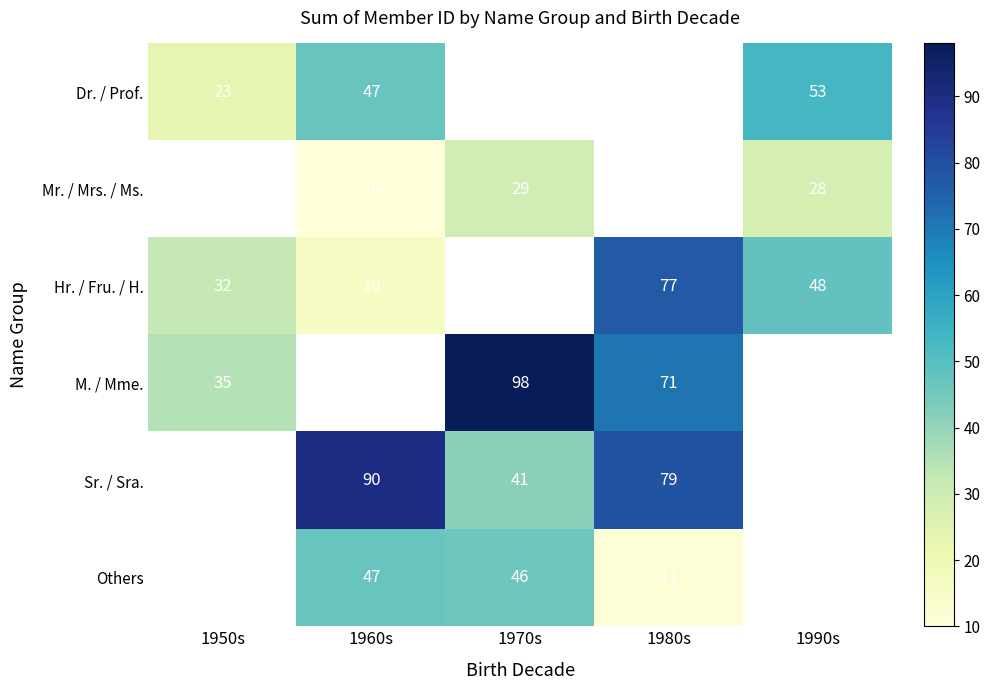

Is it true that Mr. / Mrs. / Ms. equals 47 at 1990s?

False